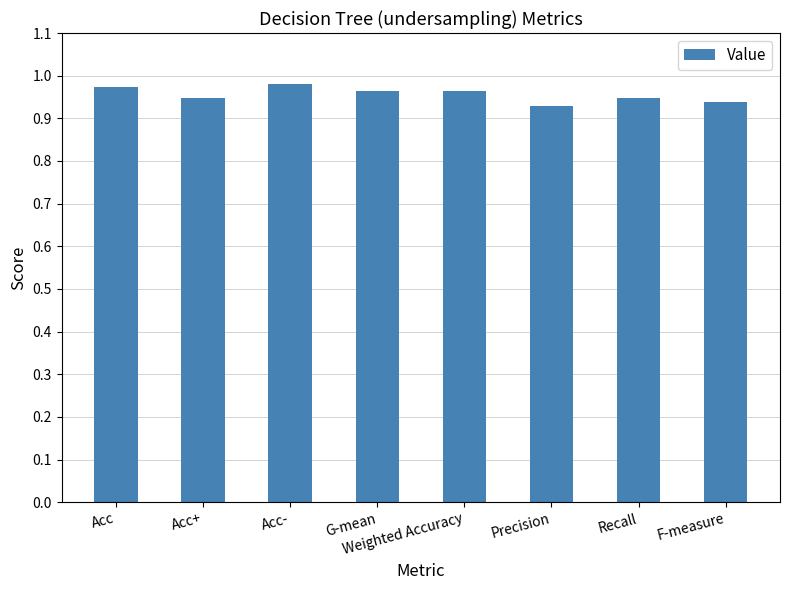

What is the sum of all values?

7.6